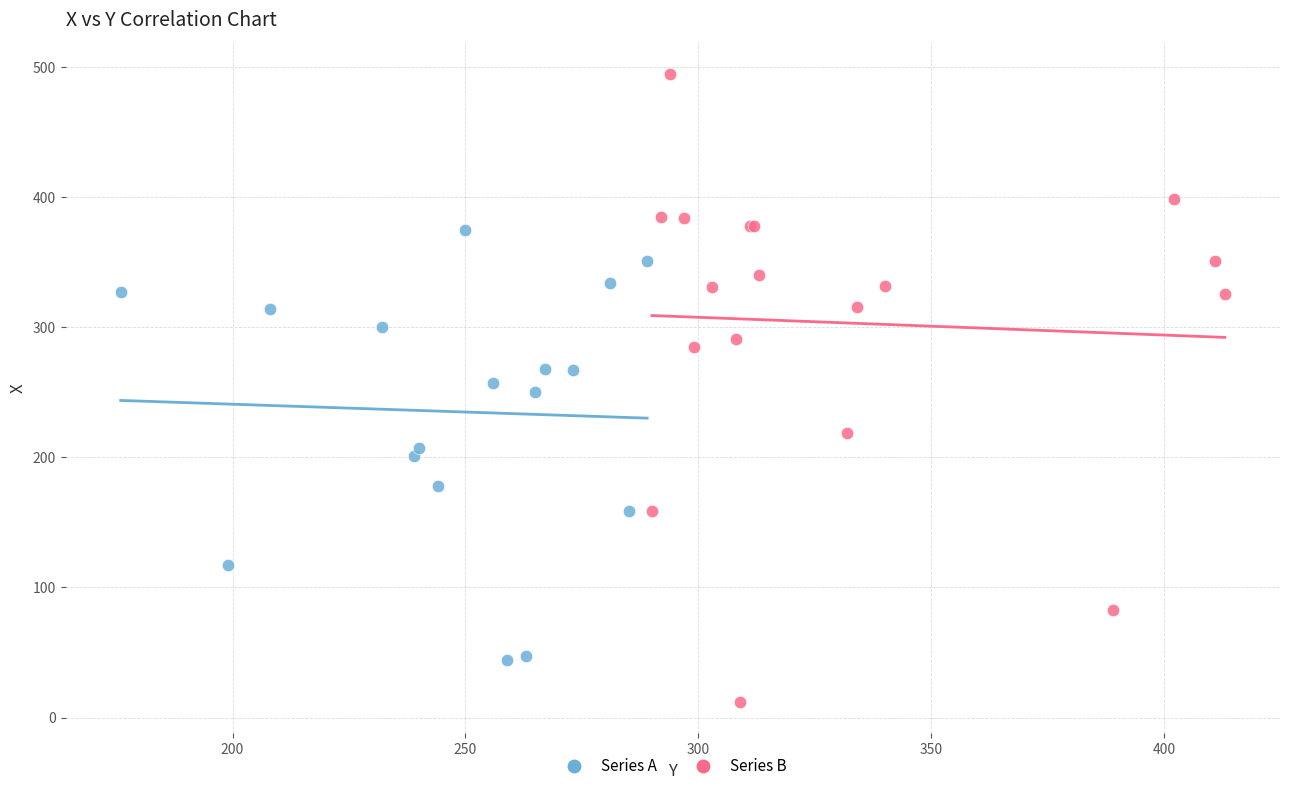

Which series reaches the minimum Y coordinate?

Series B